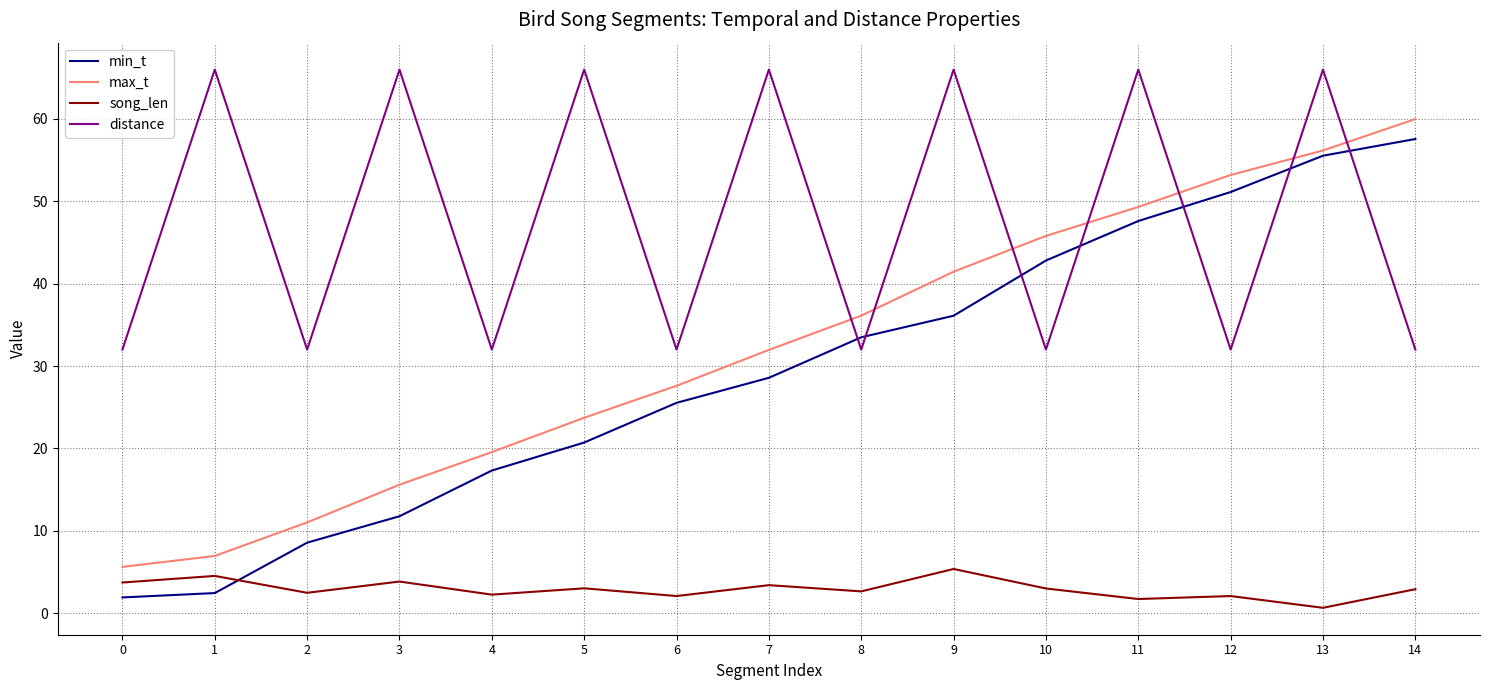

At which label does max_t first exceed 31?

7